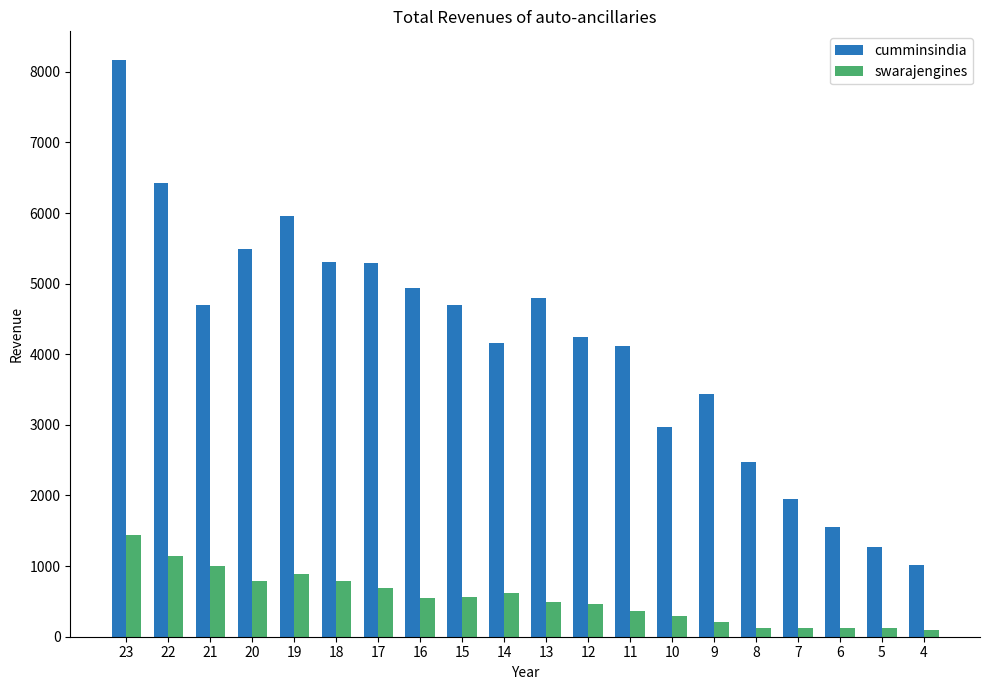

What is the difference between the maximum and minimum values in the swarajengines series?

1343.4